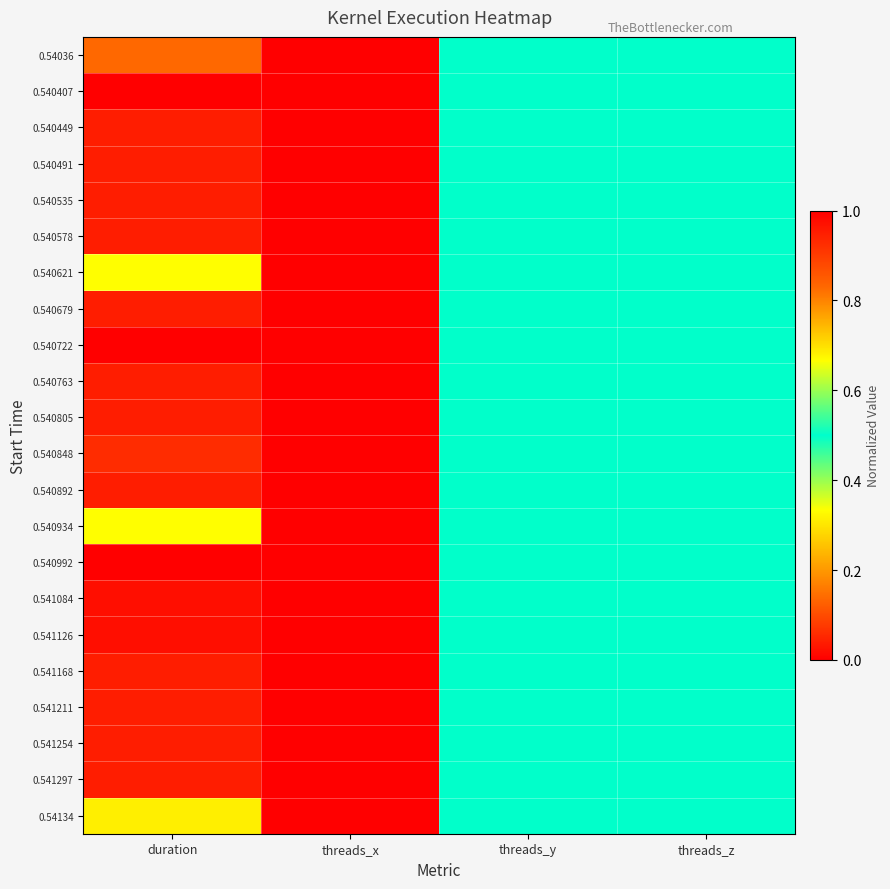

Reading right to left, list all the values displayed in this chart.

0.54036: threads_z=0.5	threads_y=0.5	threads_x=1.0	duration=0.1
0.540407: threads_z=0.5	threads_y=0.5	threads_x=1.0	duration=0.0
0.540449: threads_z=0.5	threads_y=0.5	threads_x=1.0	duration=0.0
0.540491: threads_z=0.5	threads_y=0.5	threads_x=1.0	duration=0.0
0.540535: threads_z=0.5	threads_y=0.5	threads_x=1.0	duration=0.0
0.540578: threads_z=0.5	threads_y=0.5	threads_x=1.0	duration=0.0
0.540621: threads_z=0.5	threads_y=0.5	threads_x=1.0	duration=0.3
0.540679: threads_z=0.5	threads_y=0.5	threads_x=1.0	duration=0.0
0.540722: threads_z=0.5	threads_y=0.5	threads_x=1.0	duration=0.0
0.540763: threads_z=0.5	threads_y=0.5	threads_x=1.0	duration=0.0
0.540805: threads_z=0.5	threads_y=0.5	threads_x=1.0	duration=0.0
0.540848: threads_z=0.5	threads_y=0.5	threads_x=1.0	duration=0.1
0.540892: threads_z=0.5	threads_y=0.5	threads_x=1.0	duration=0.0
0.540934: threads_z=0.5	threads_y=0.5	threads_x=1.0	duration=0.3
0.540992: threads_z=0.5	threads_y=0.5	threads_x=0.0	duration=1.0
0.541084: threads_z=0.5	threads_y=0.5	threads_x=1.0	duration=0.0
0.541126: threads_z=0.5	threads_y=0.5	threads_x=1.0	duration=0.0
0.541168: threads_z=0.5	threads_y=0.5	threads_x=1.0	duration=0.0
0.541211: threads_z=0.5	threads_y=0.5	threads_x=1.0	duration=0.0
0.541254: threads_z=0.5	threads_y=0.5	threads_x=1.0	duration=0.0
0.541297: threads_z=0.5	threads_y=0.5	threads_x=1.0	duration=0.0
0.54134: threads_z=0.5	threads_y=0.5	threads_x=1.0	duration=0.3